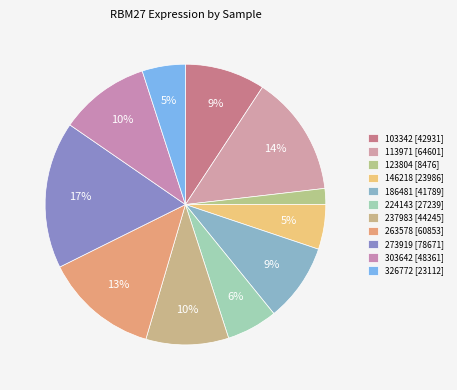

Is it true that 237983 is 10% of the pie?

True